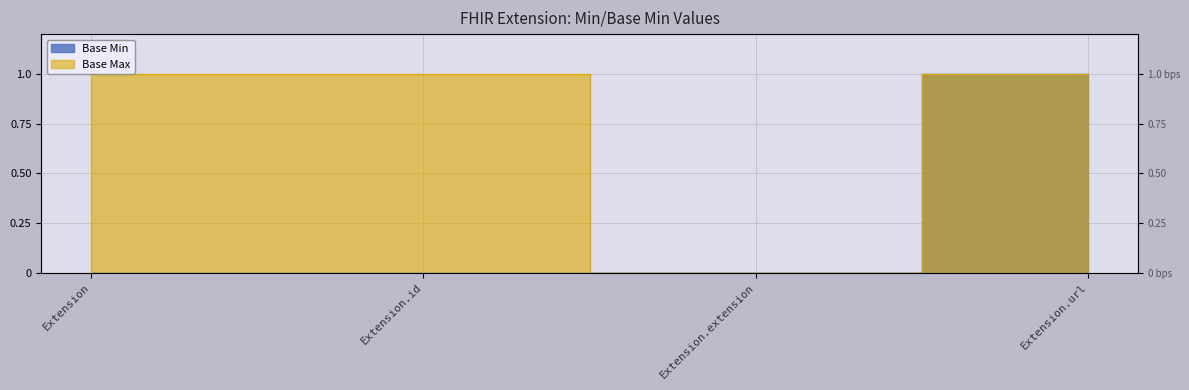

What is the difference between the maximum and minimum values in the Base Max series?

1